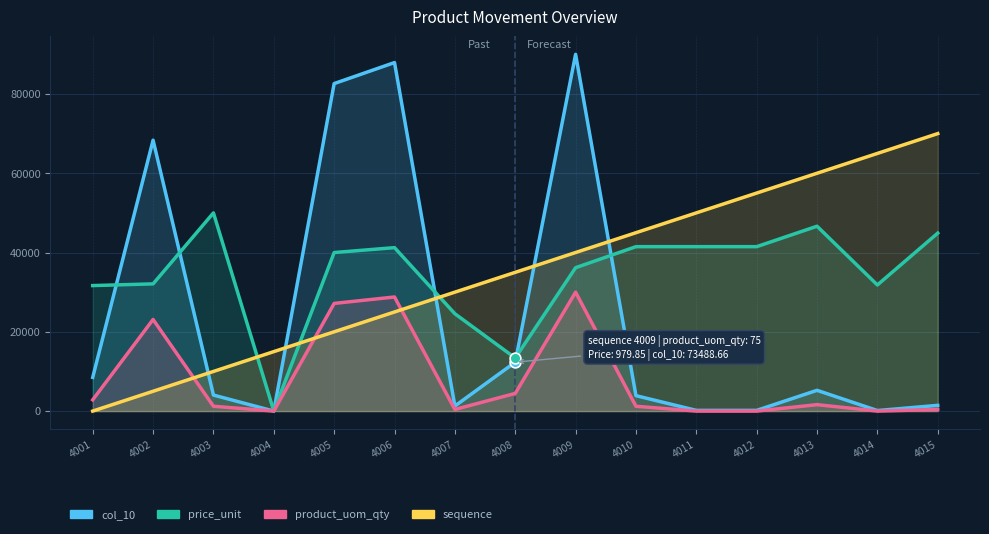

What is the total value across all series at 4009?

196171.9